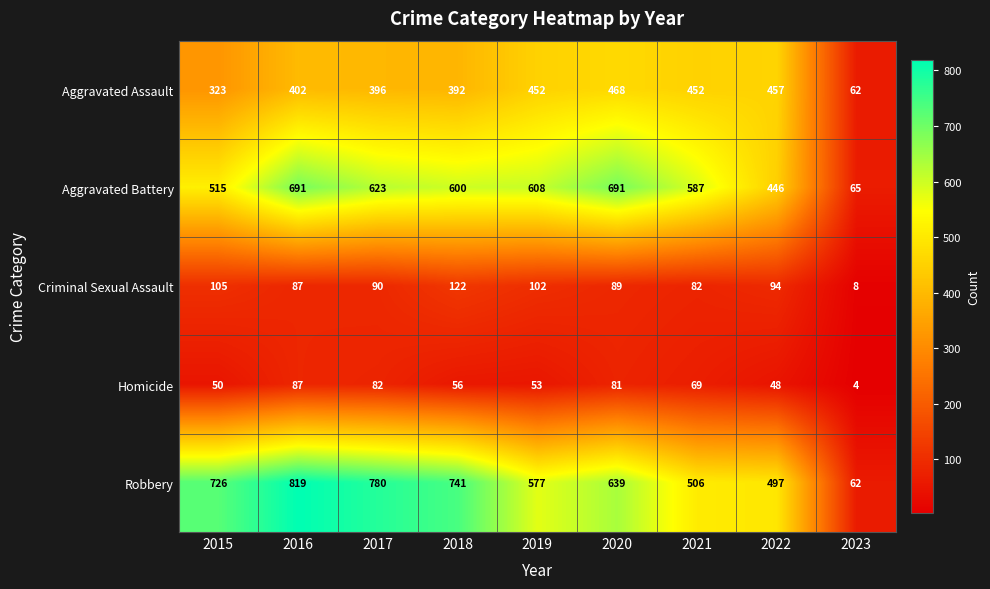

The Aggravated Battery series shows 515 at 2015. True or false?

True